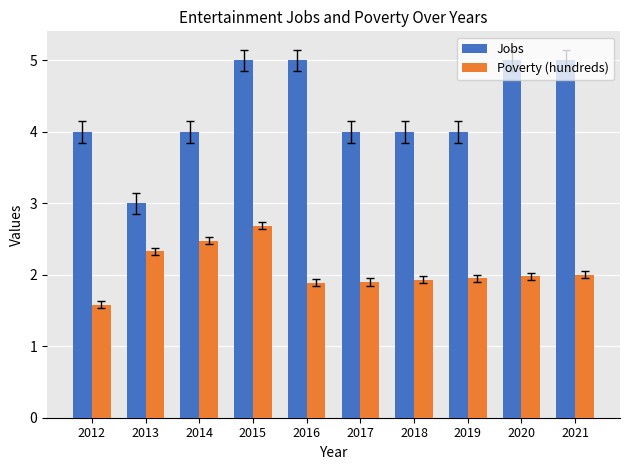

How many series are shown in this chart?

2